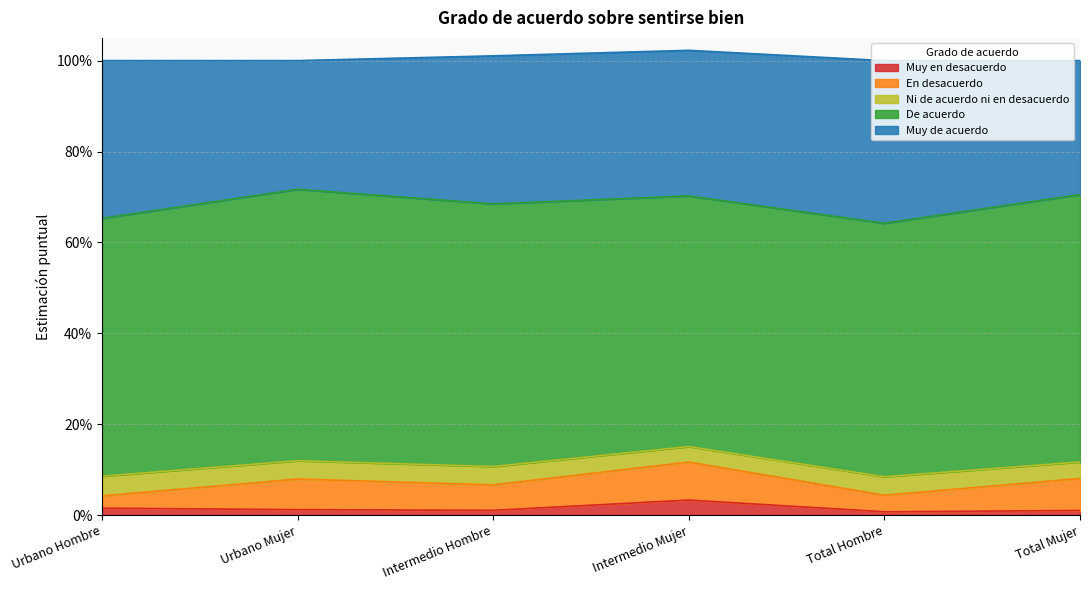

Which series has the largest range (max minus min)?

Muy de acuerdo